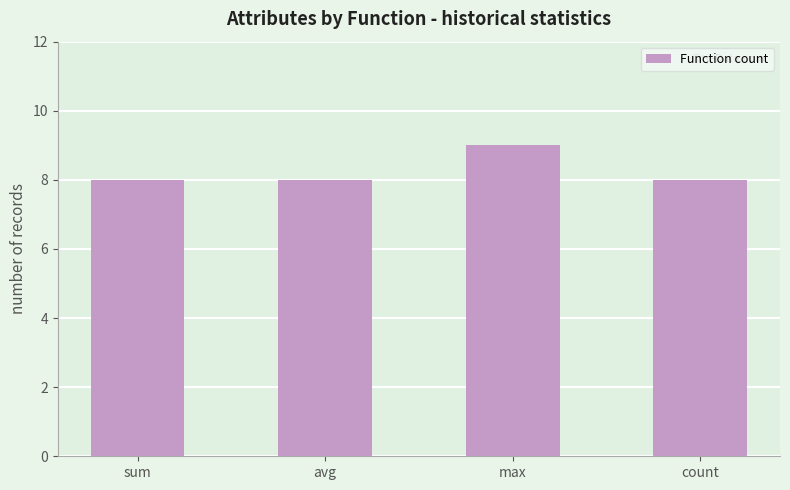

What is the label of the 3rd bar from the right?

avg